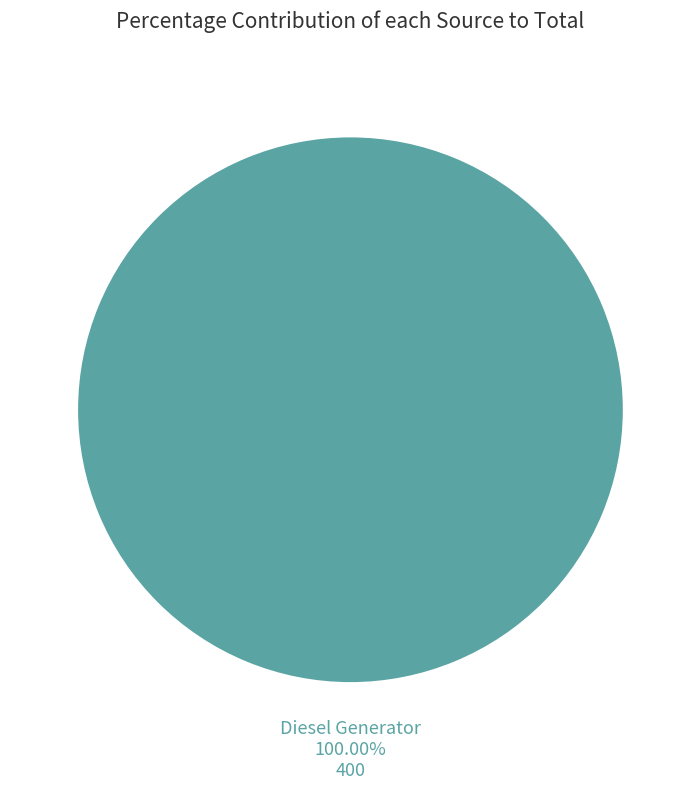

Does any single category account for the majority?

Yes